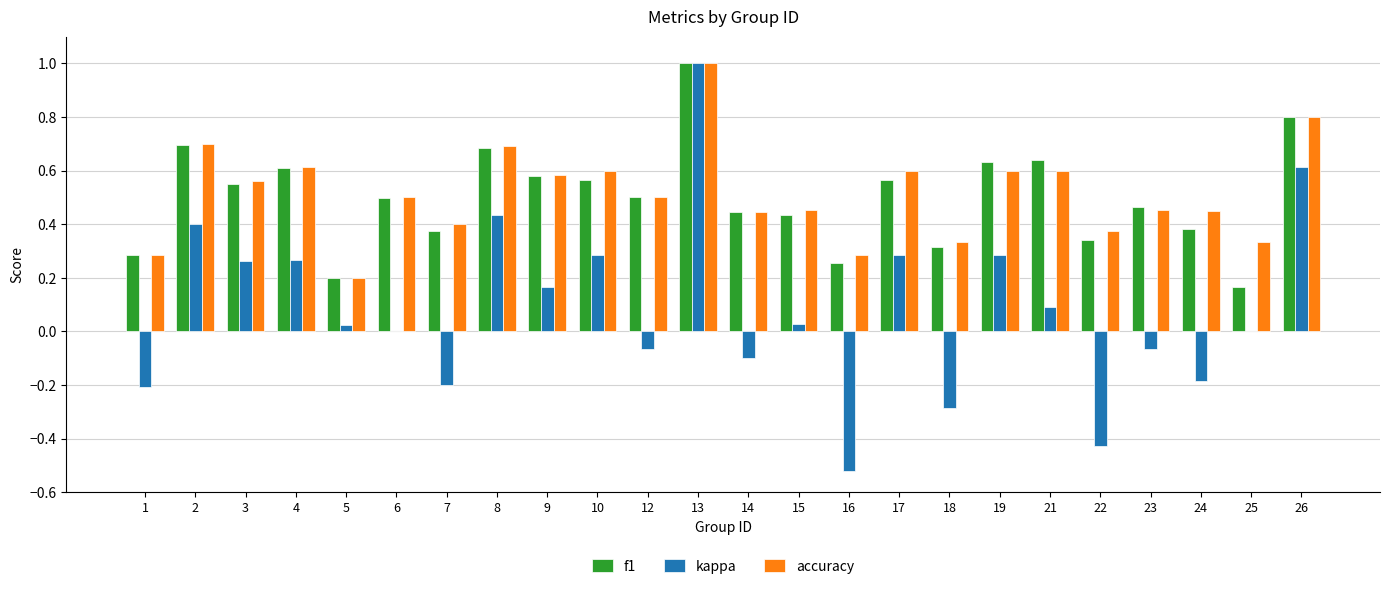

Which series has the largest range (max minus min)?

kappa